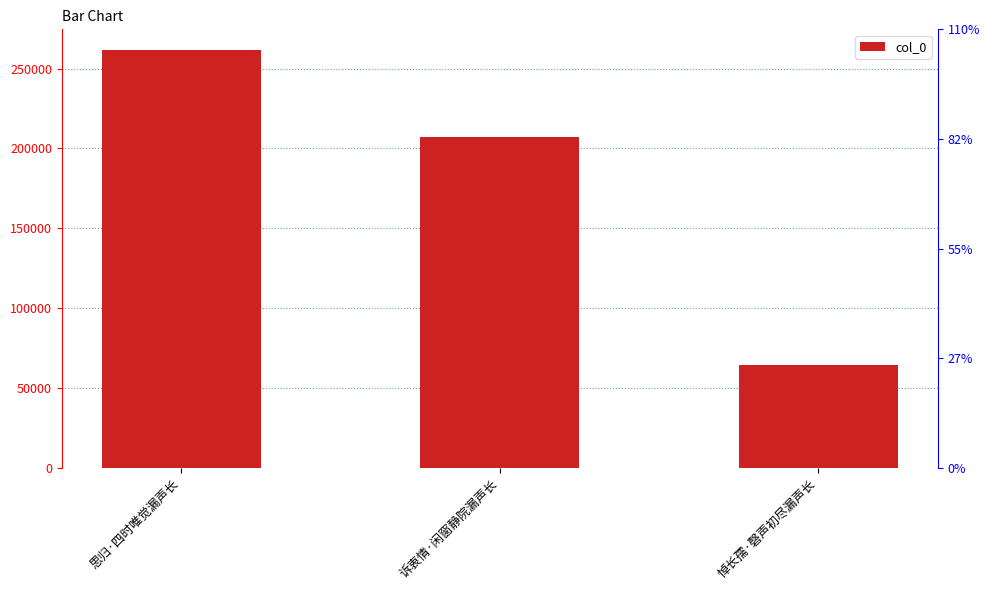

At which category does the chart reach its peak across all series?

思归·四时唯觉漏声长